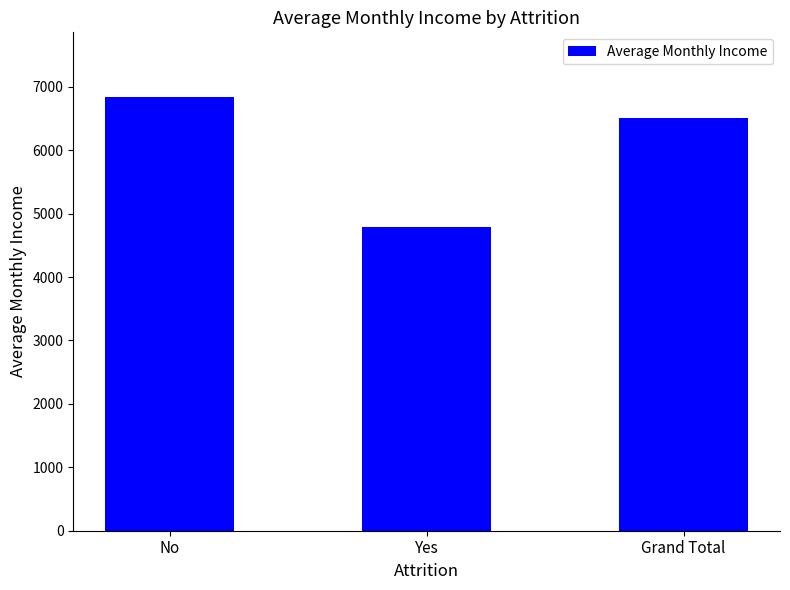

Which label corresponds to the smallest value in the chart?

Yes